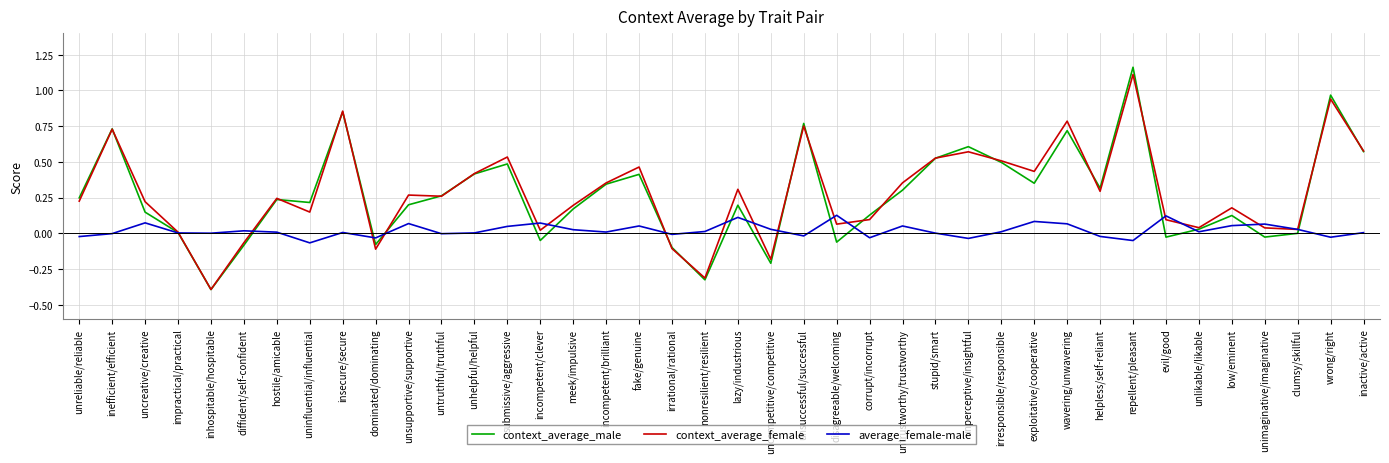

The context_average_female series shows 0.1 at disagreeable/welcoming. True or false?

True